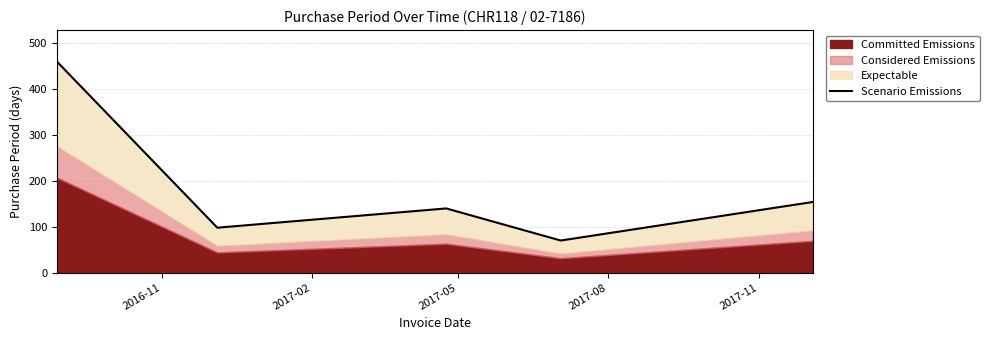

How many points are higher than both their immediate neighbors (excluding endpoints)?

1